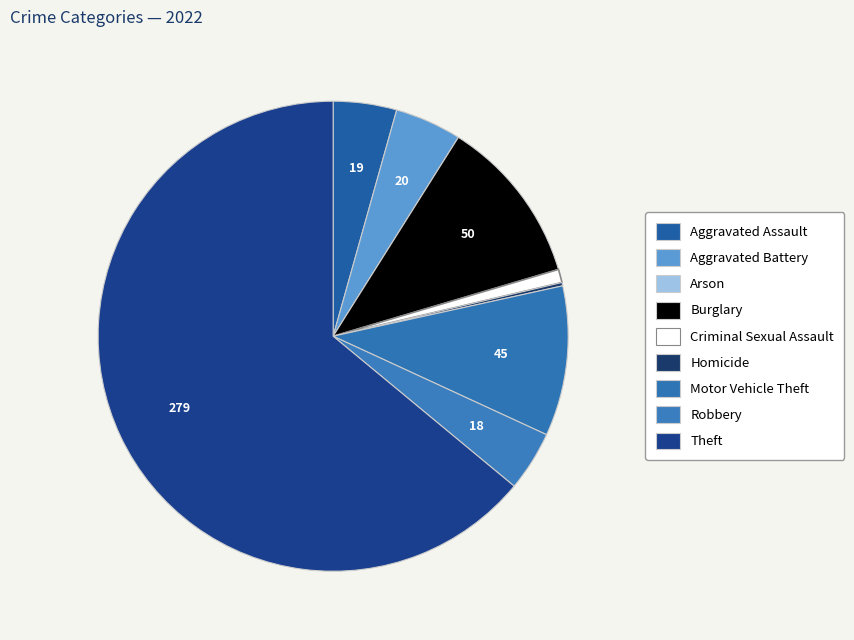

Approximately how many times larger is the value at Motor Vehicle Theft compared to Homicide?

45.0